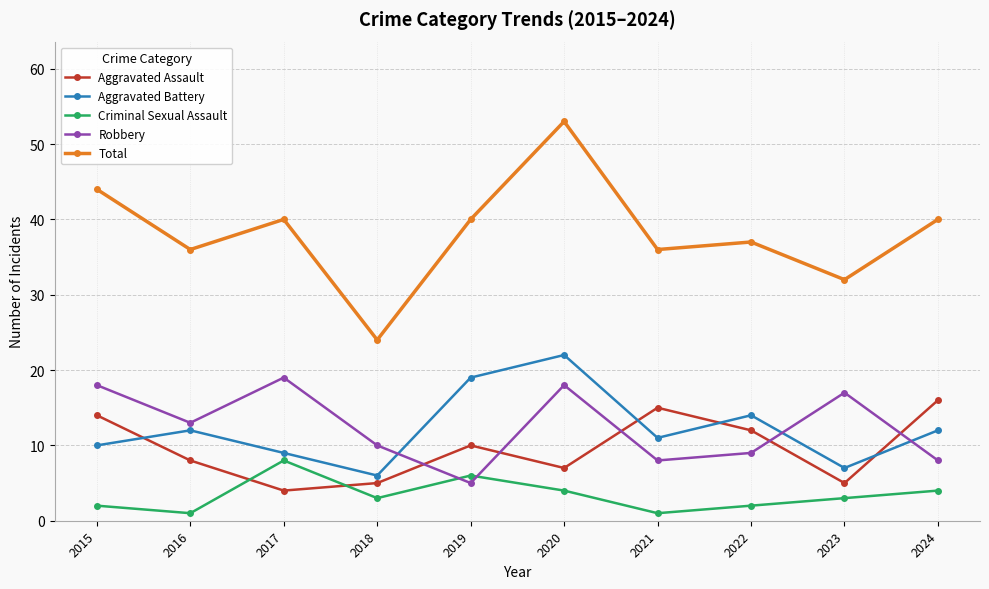

What are all the series names shown in the legend?

Aggravated Assault, Aggravated Battery, Criminal Sexual Assault, Robbery, Total